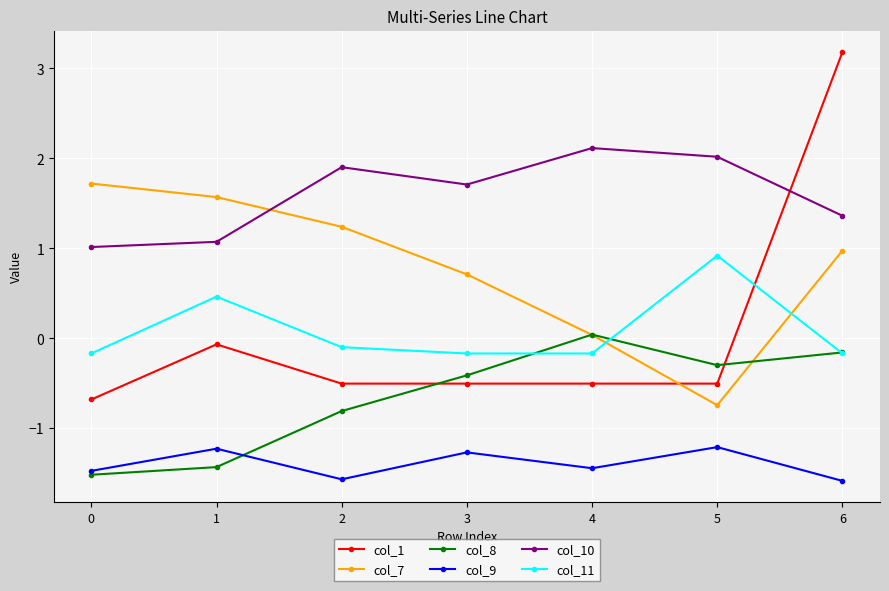

Where is the first local minimum for col_8?

5